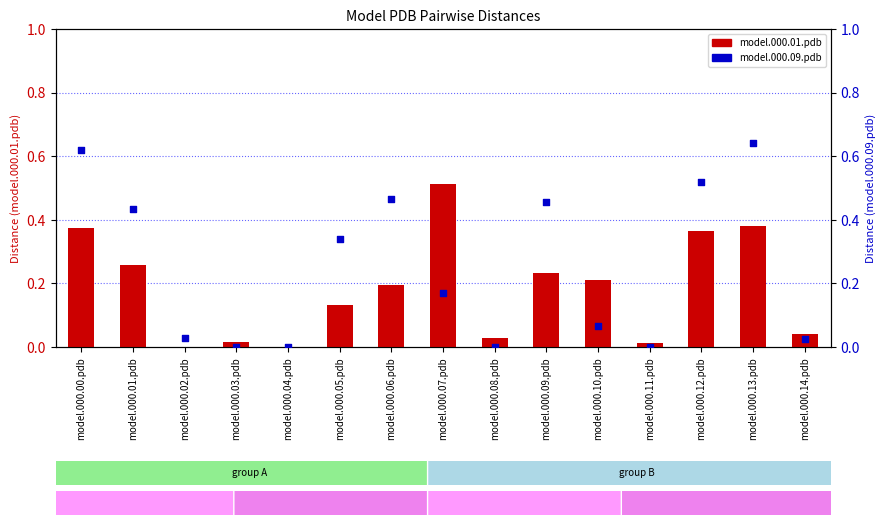

At how many categories does at least one series exceed 0?

14